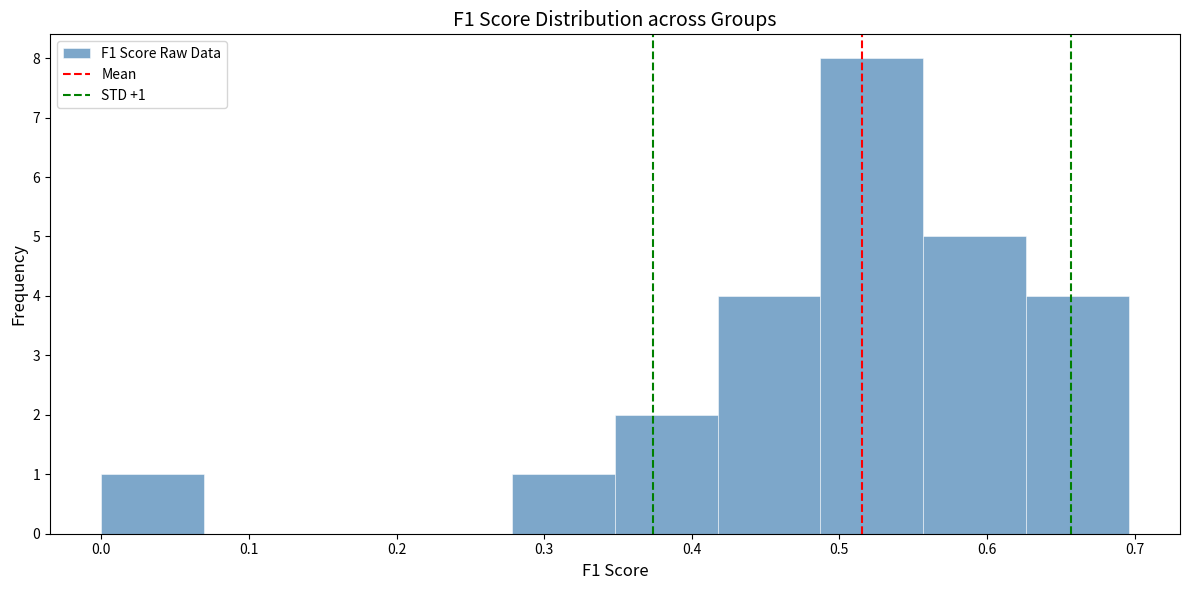

Which range on the x-axis has the tallest bar?

0.49 to 0.56